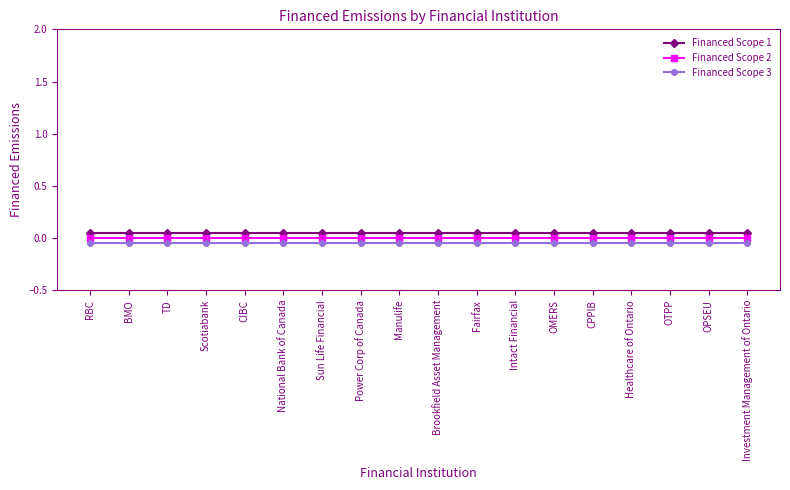

True or false: Financed Scope 3 and Financed Scope 1 intersect in this chart.

False